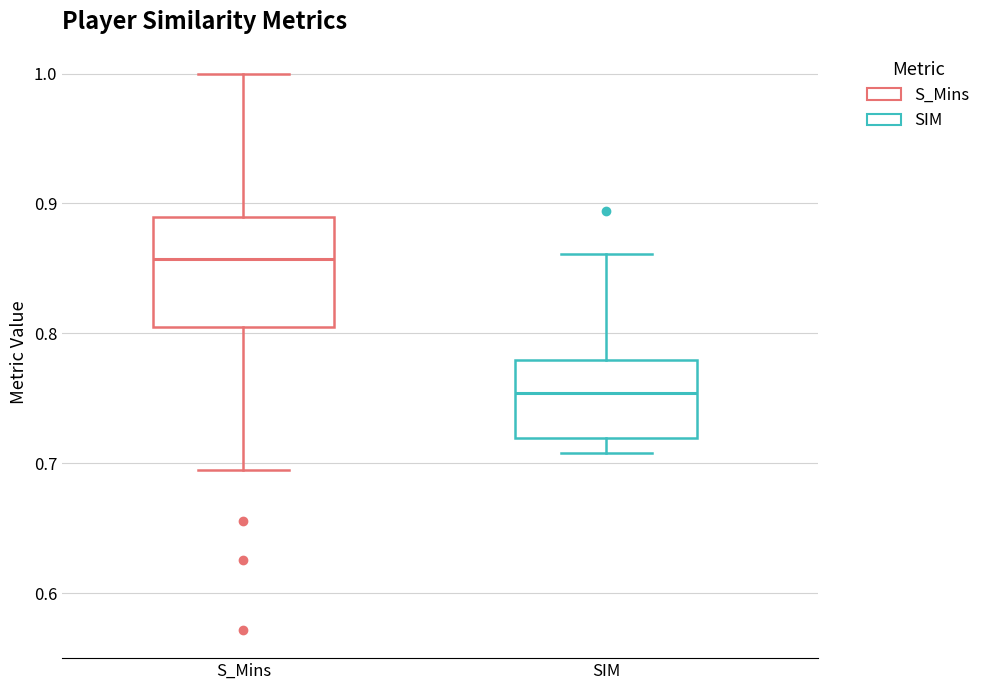

Which box's median line is the lowest?

SIM